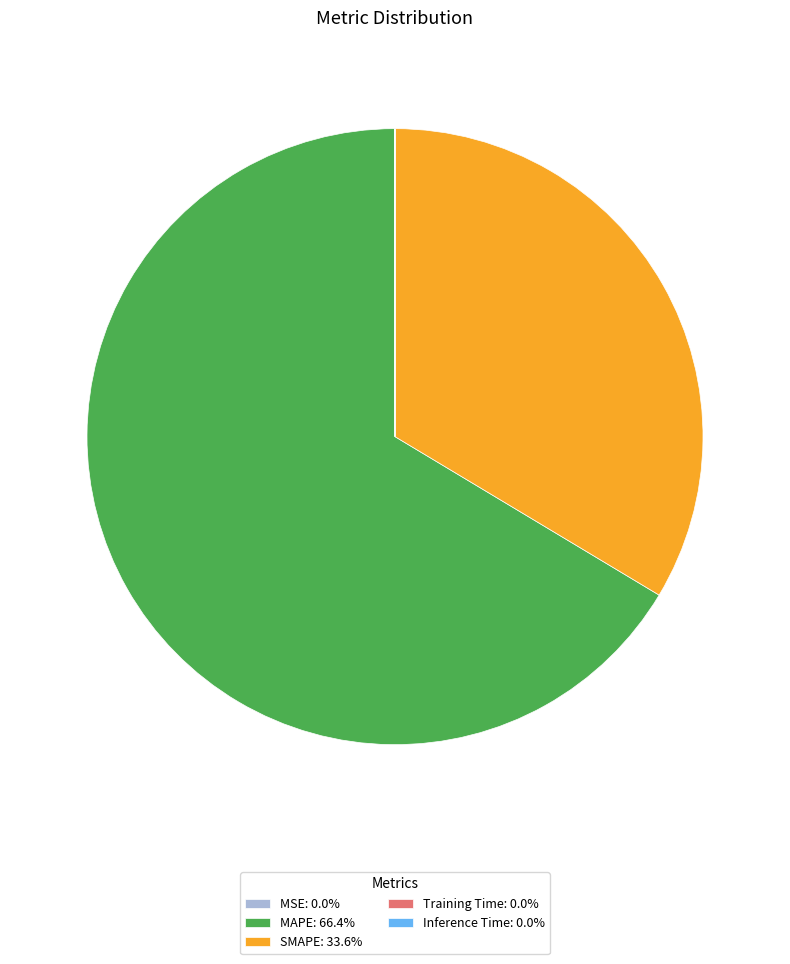

Does MAPE: 66.4% account for over 50% of the chart?

Yes